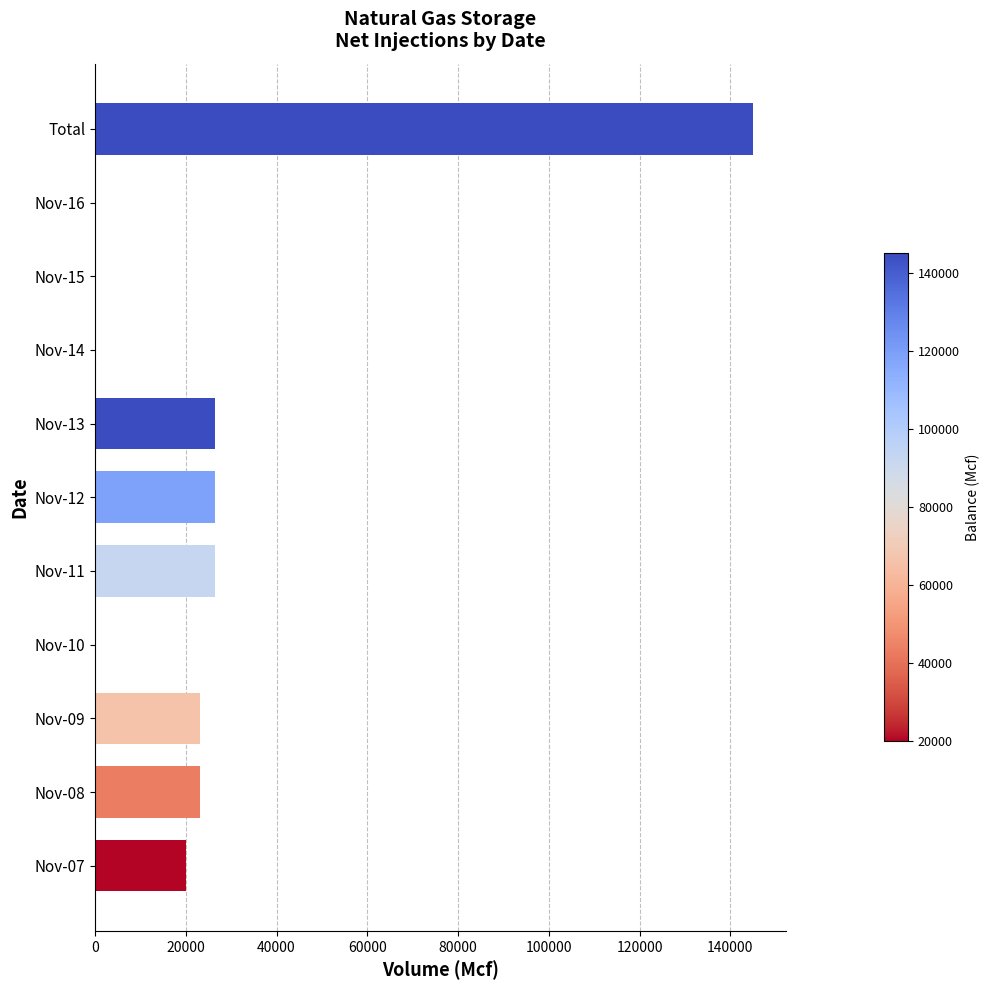

What is the greatest value displayed?

145052